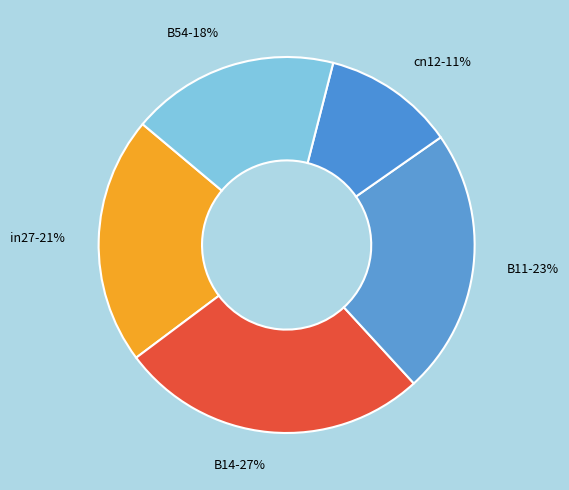

Is there any slice that represents more than half of the pie?

No